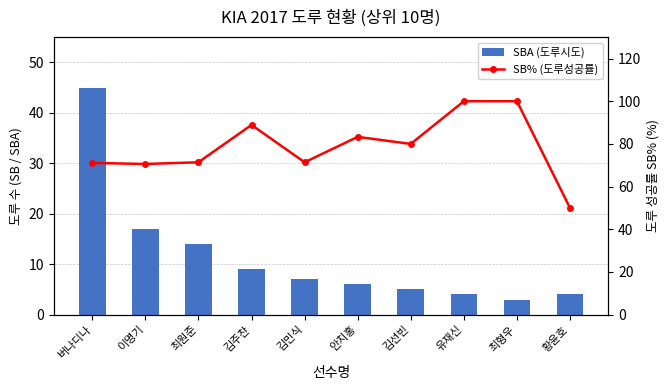

Which category has the highest value in the SBA (도루시도) series?

버나디나